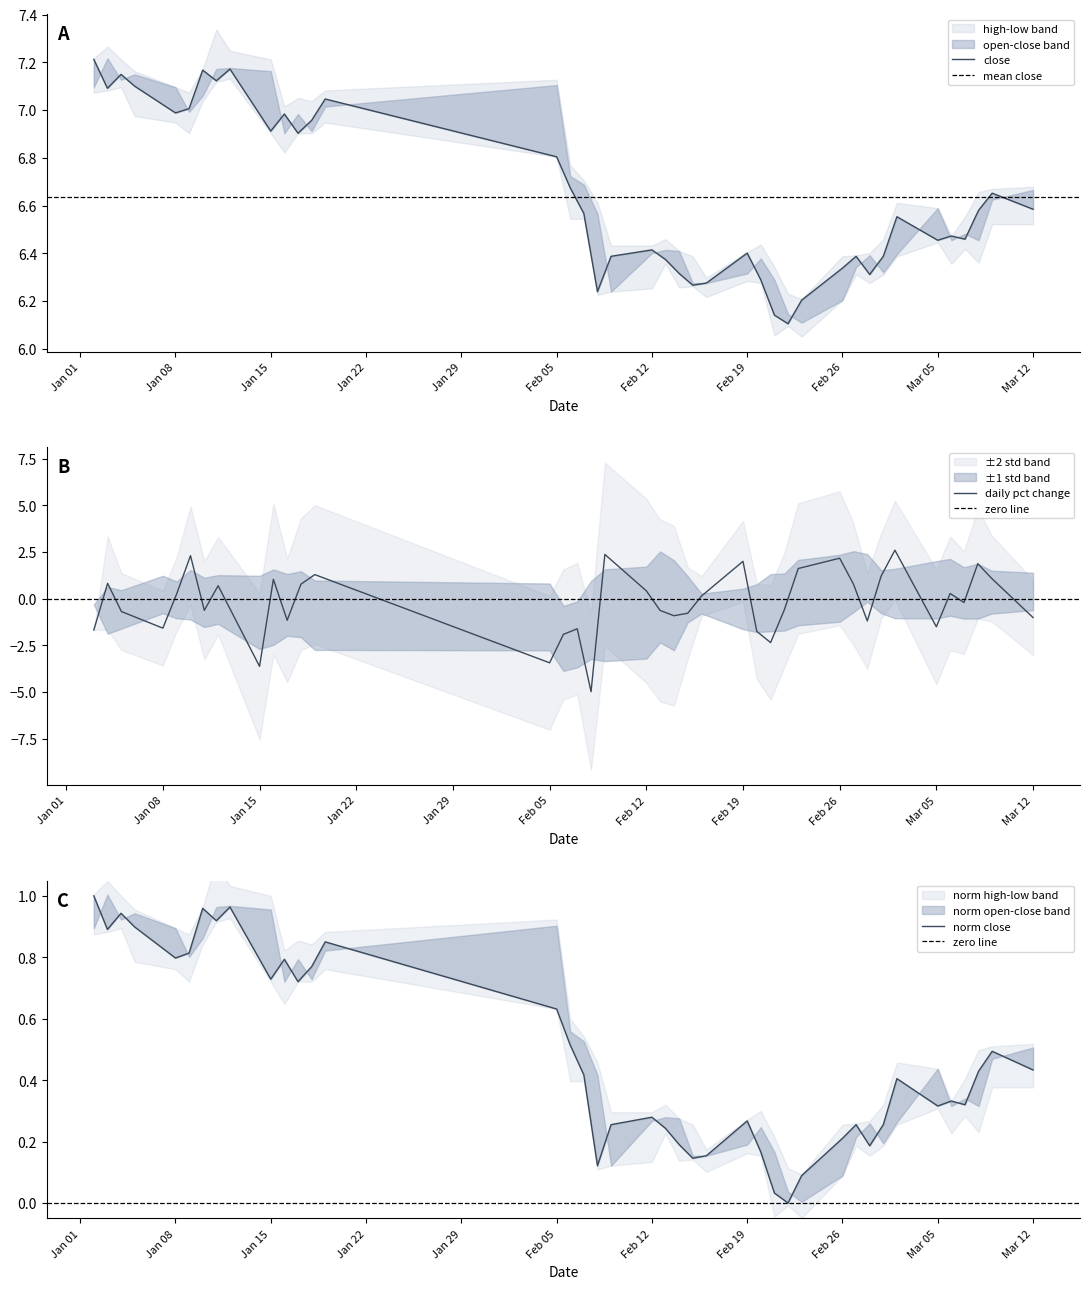

In low, how many points are higher than both neighbors (excluding endpoints)?

11